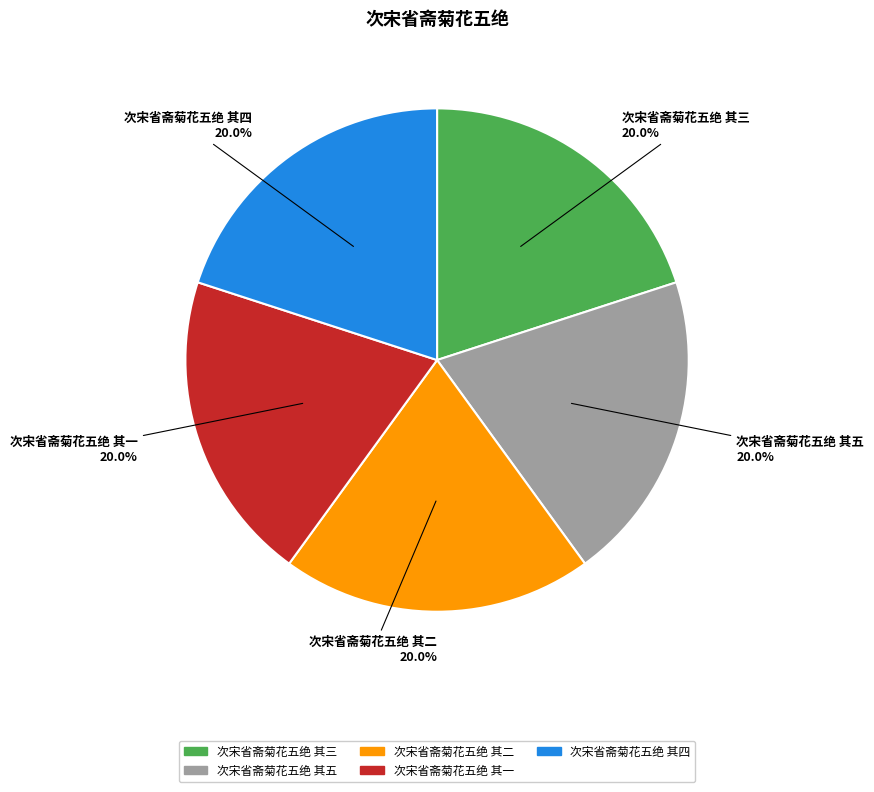

Approximately how many times larger is the value at 次宋省斋菊花五绝 其一 compared to 次宋省斋菊花五绝 其五?

1.0